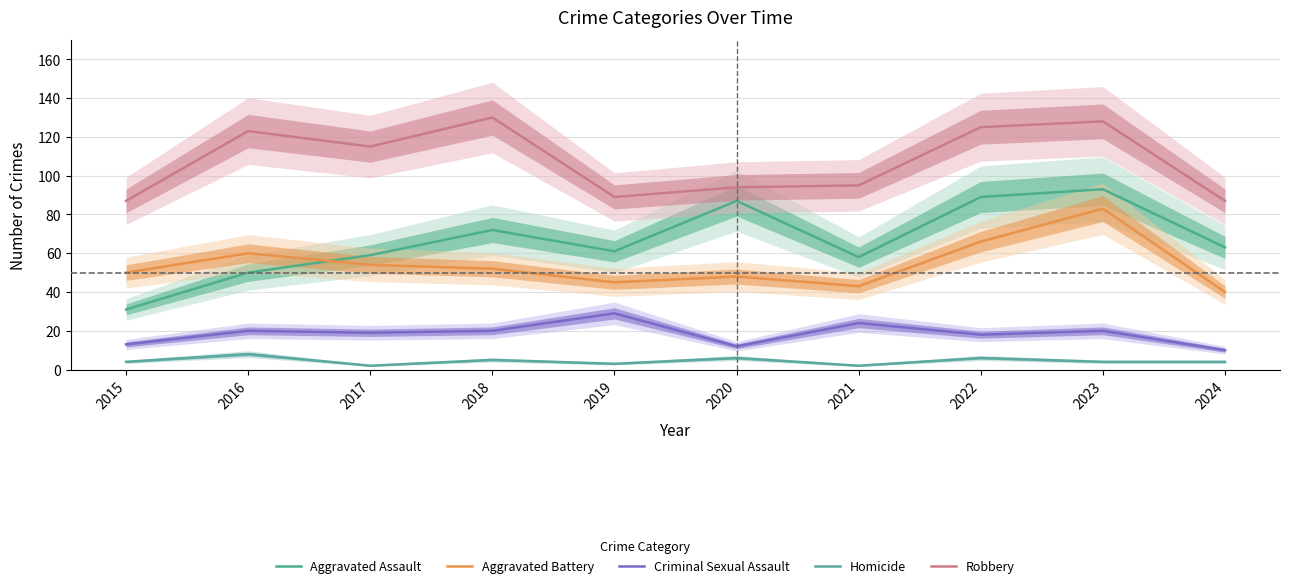

What is the difference between the highest and lowest values at 2018?

125